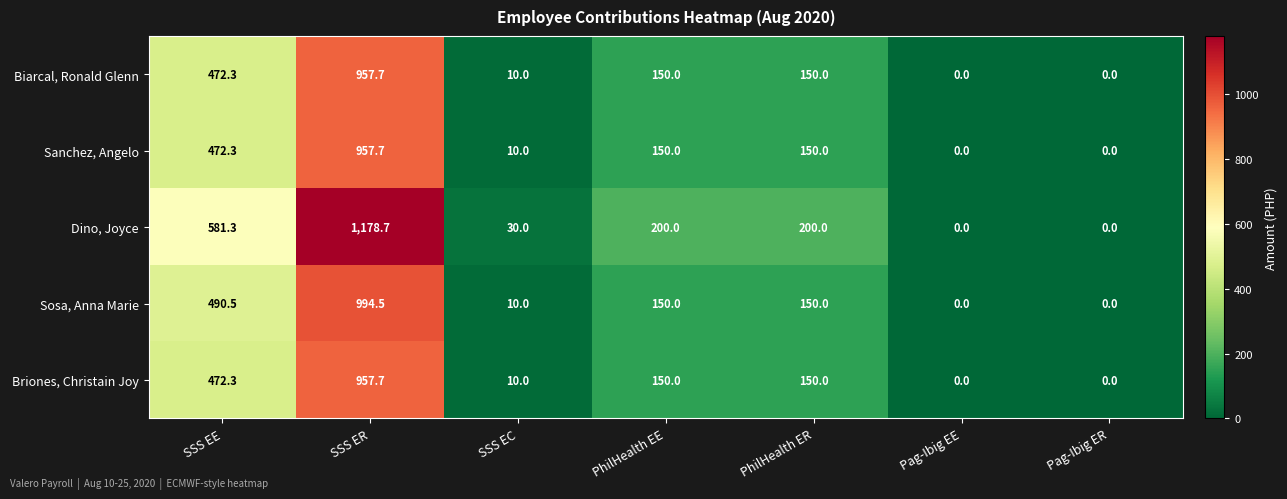

What is the difference between the highest and lowest values at SSS EE?

109.0